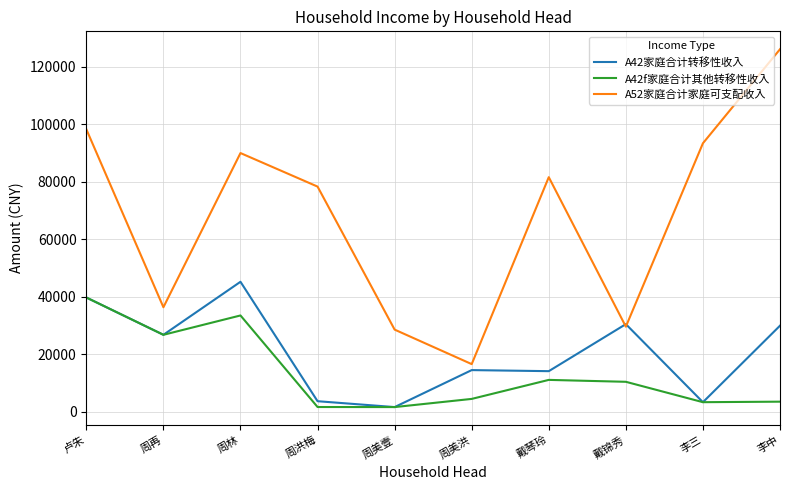

The A42f家庭合计其他转移性收入 series shows 11130.0 at 戴琴玲. True or false?

True